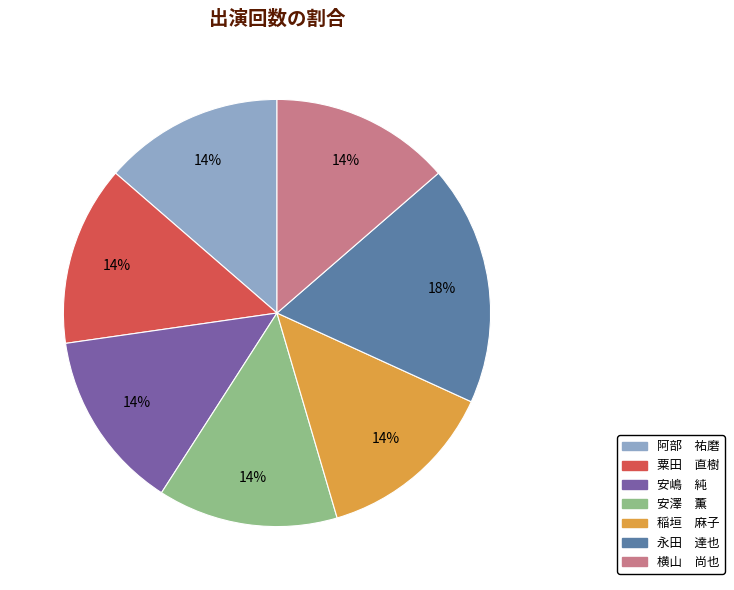

Combined, do 阿部 祐磨 and 粟田 直樹 account for over 50%?

No